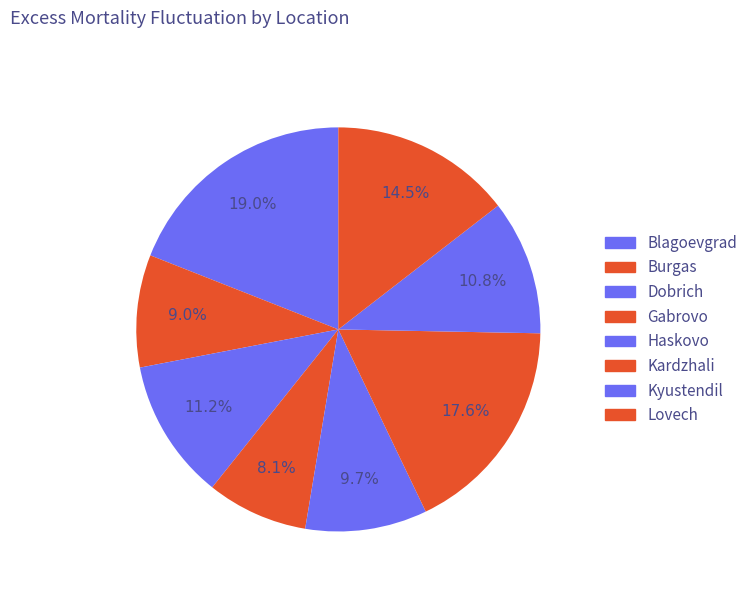

What is the smallest slice in the pie chart?

Gabrovo